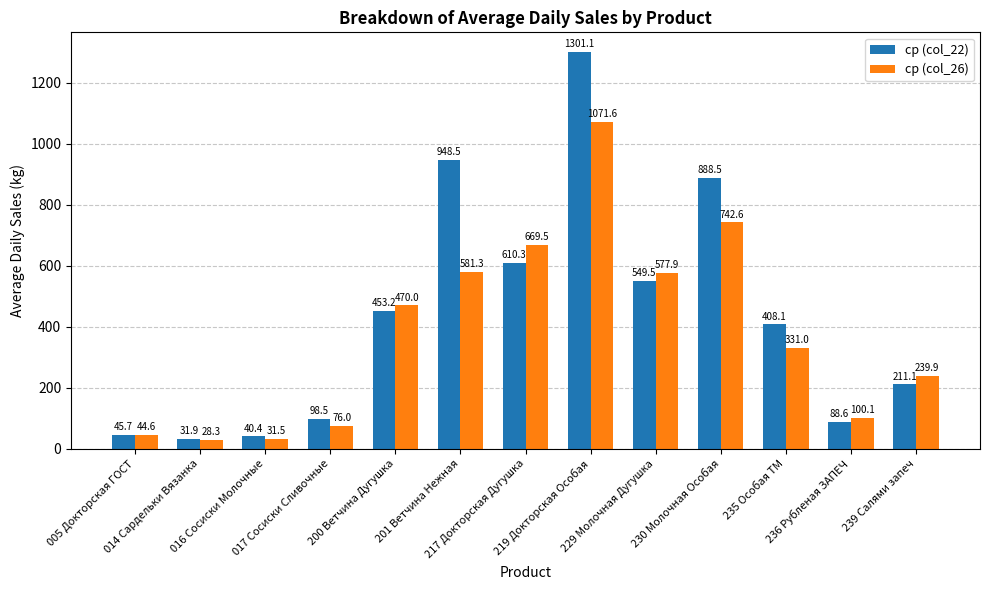

Which category has the lowest value in the ср (col_22) series?

014 Сардельки Вязанка